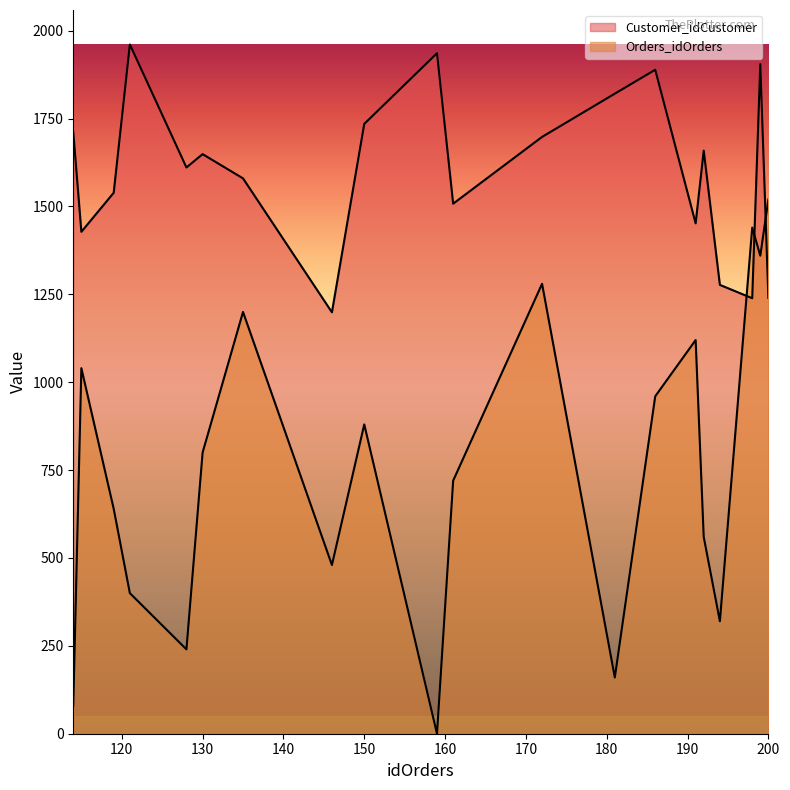

Reading left to right, transcribe all the data shown in this chart.

Customer_idCustomer: 1711	1428	1539	1961	1611	1649	1580	1199	1735	1936	1508	1698	1821	1889	1452	1659	1277	1239	1905	1240
Orders_idOrders: 80	1040	640	400	240	800	1200	480	880	0	720	1280	160	960	1120	560	320	1440	1360	1520